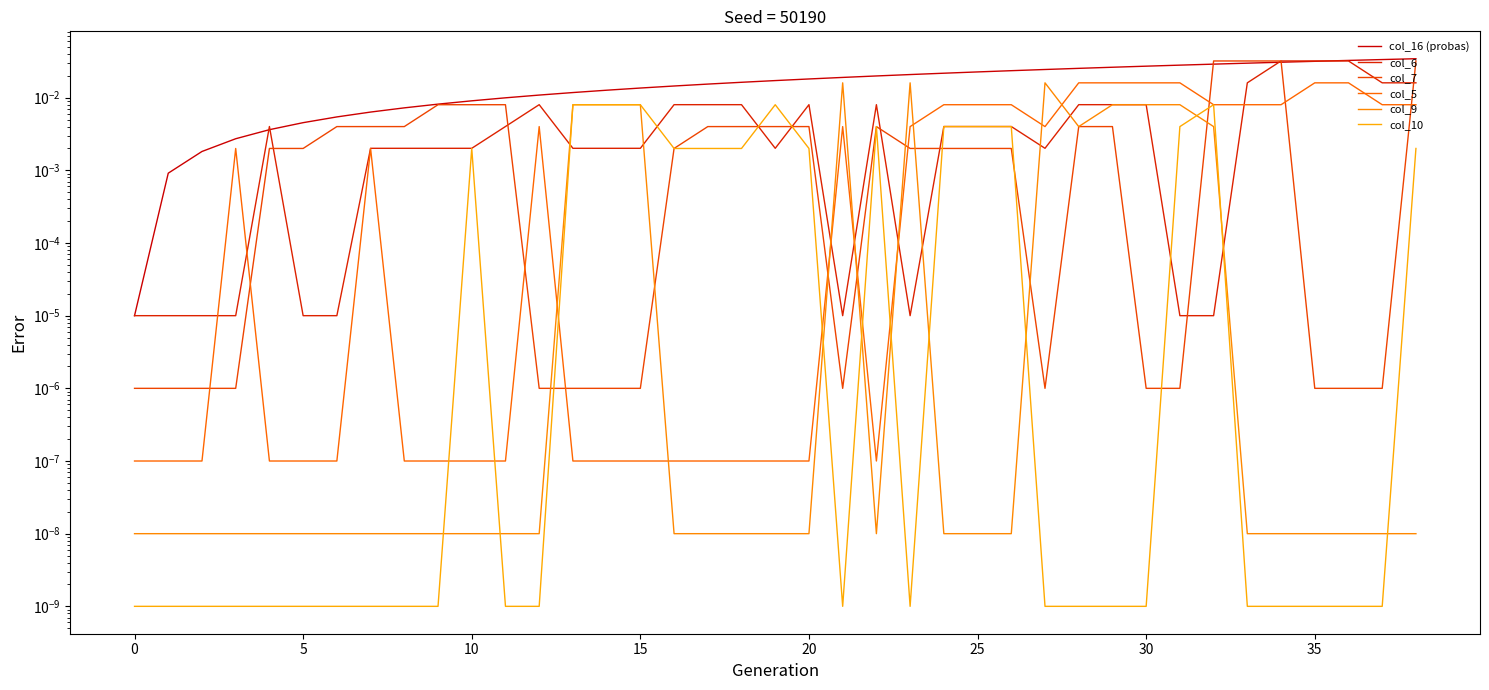

In col_6, how many points are lower than both neighbors (excluding endpoints)?

4